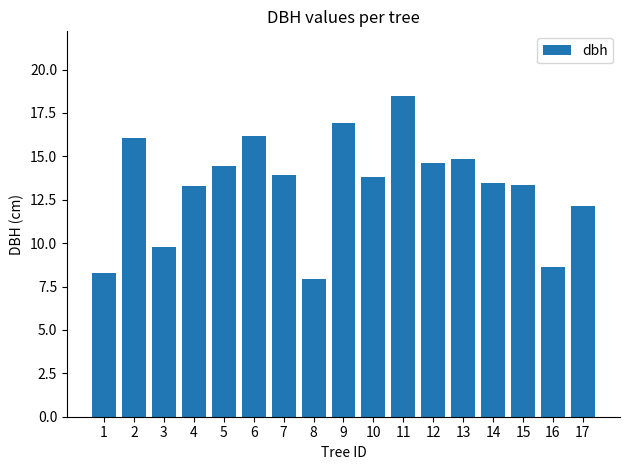

Approximately how many times larger is the value at 11 compared to 1?

2.2